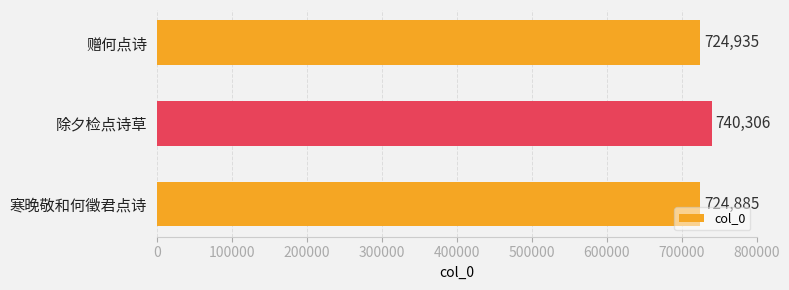

What is the change in value from 赠何点诗 to 除夕检点诗草?

+15371